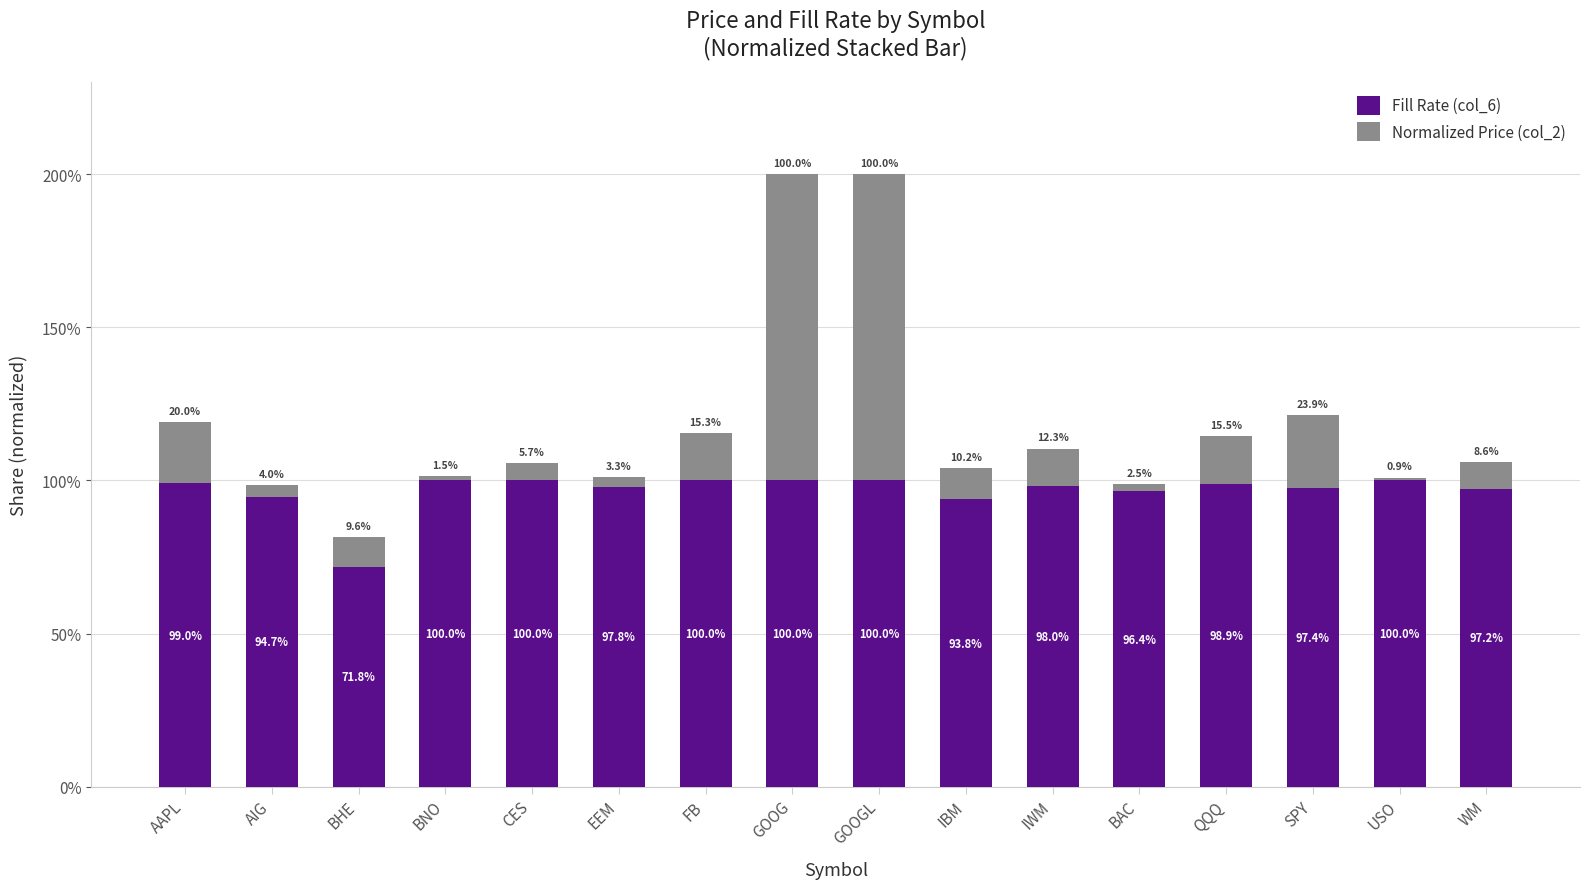

What is the average value of the Fill Rate (col_6) series?

1.0